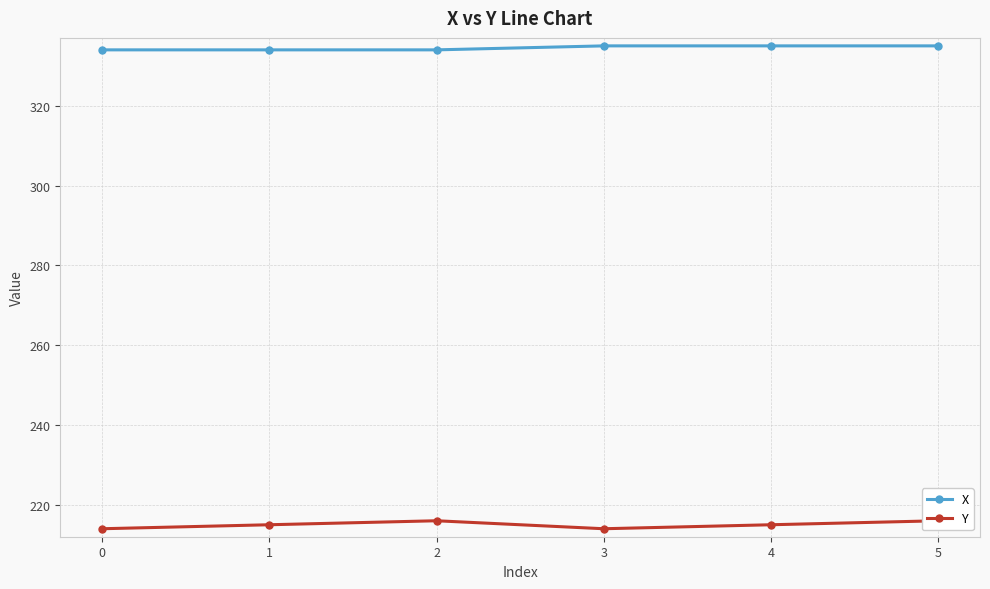

How many data points in Y are above 215?

2